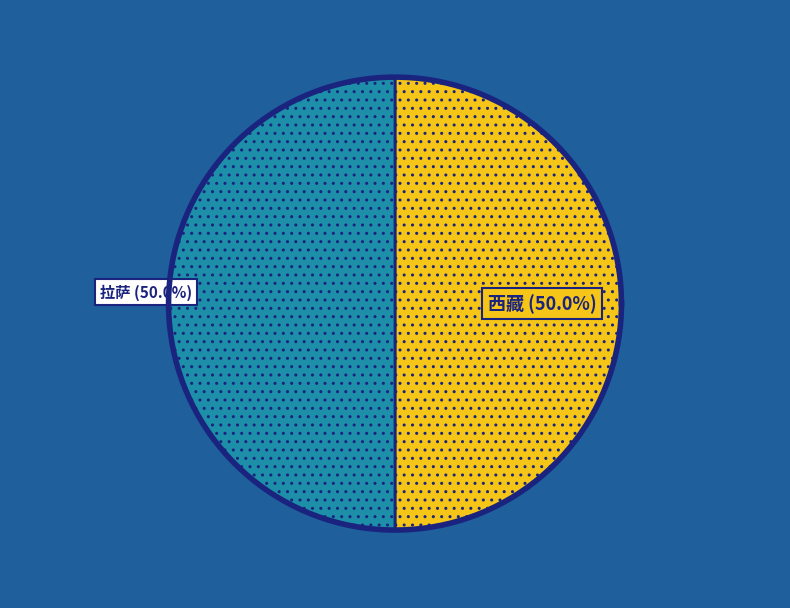

The 昌都 slice represents 1% of the pie. True or false?

False